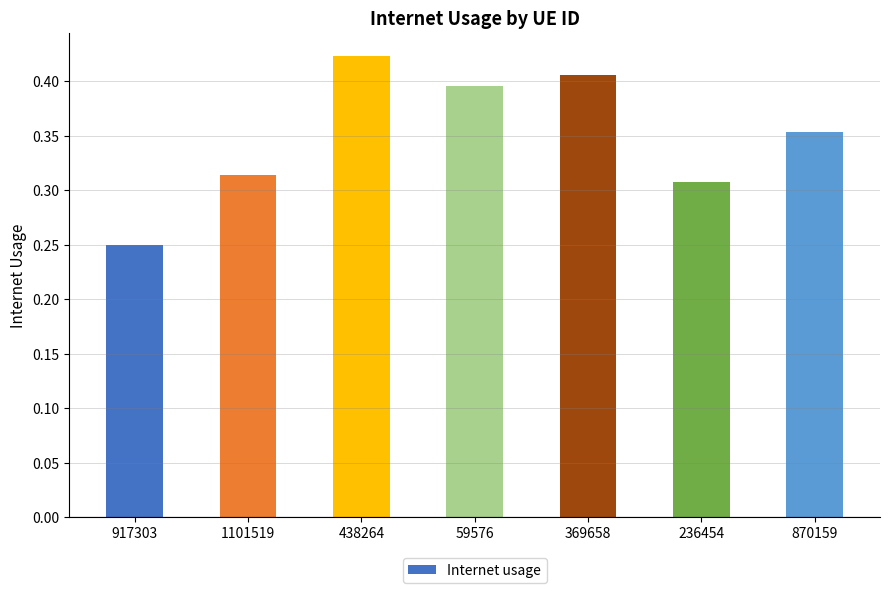

Are the bars grouped side by side (vs. stacked)?

No